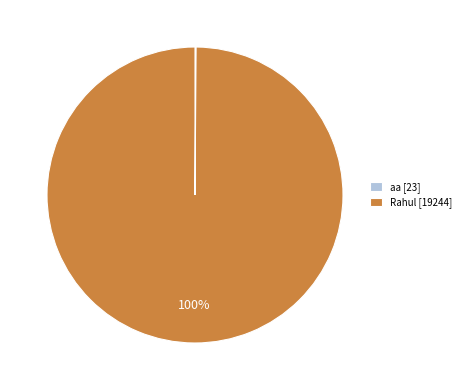

Is there a majority slice in this chart?

Yes